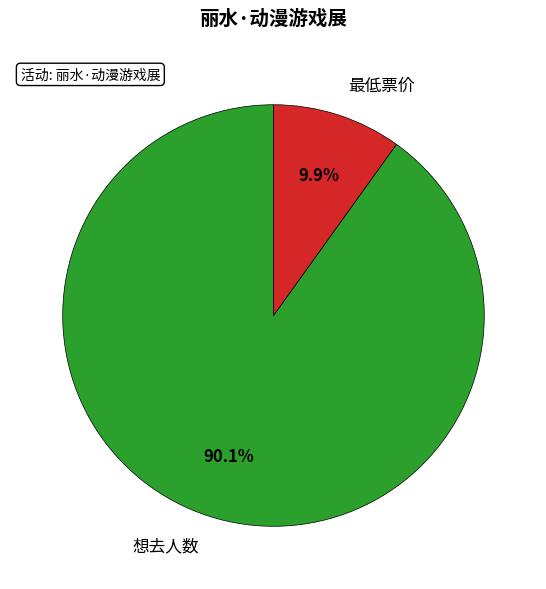

How many segments does this pie chart have?

2